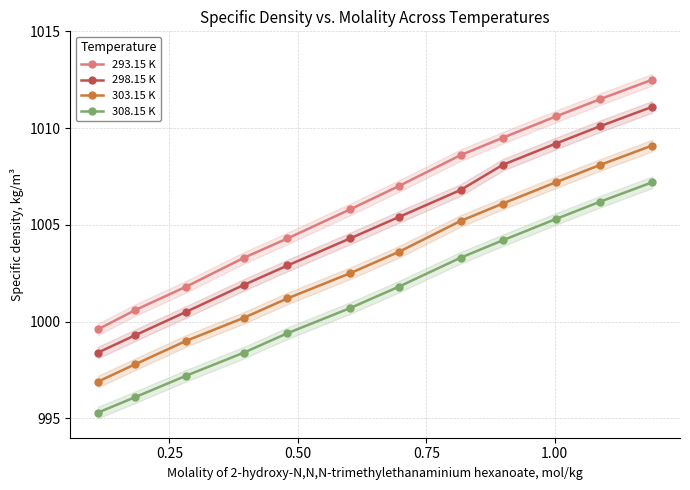

True or false: 298.15 K and 308.15 K intersect in this chart.

False